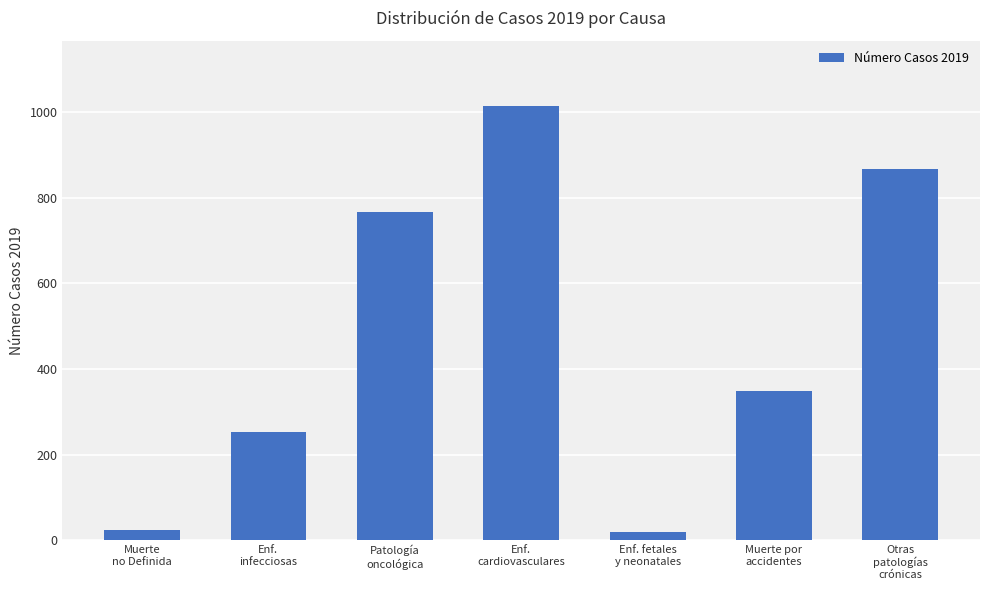

What is the average value?

470